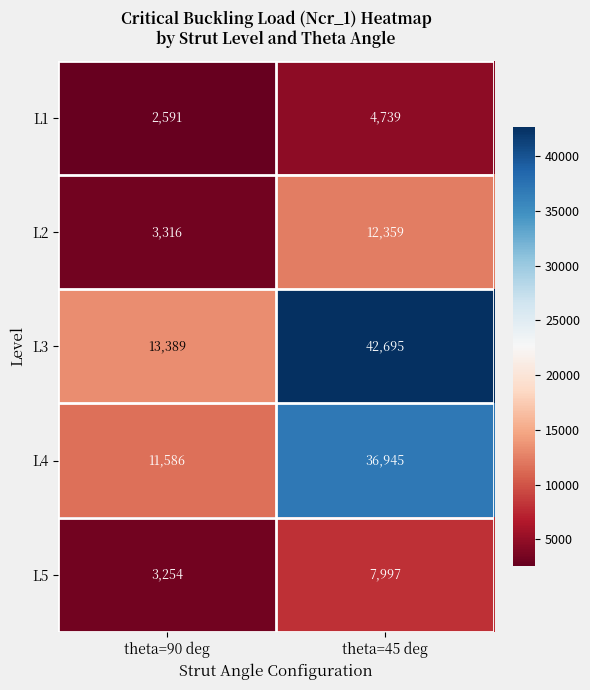

What is the sum of all L3 values?

56084